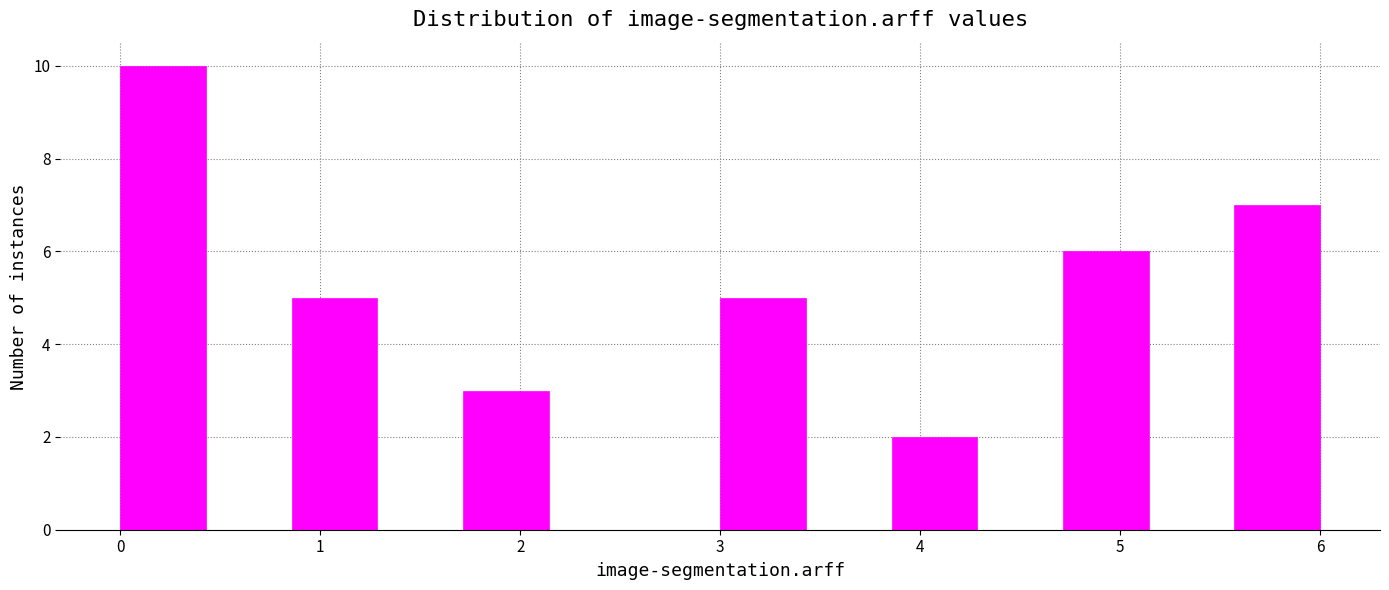

Reading left to right, list every bar in this chart as the range it spans on the x-axis followed by its height. Neither the bar edges nor the heights are printed on the chart, so give them approximately, as read against the axes.

0.0 to 0.4: 10
0.4 to 0.9: 0
0.9 to 1.3: 5
1.3 to 1.7: 0
1.7 to 2.1: 3
2.1 to 2.6: 0
2.6 to 3.0: 0
3.0 to 3.4: 5
3.4 to 3.9: 0
3.9 to 4.3: 2
4.3 to 4.7: 0
4.7 to 5.1: 6
5.1 to 5.6: 0
5.6 to 6.0: 7